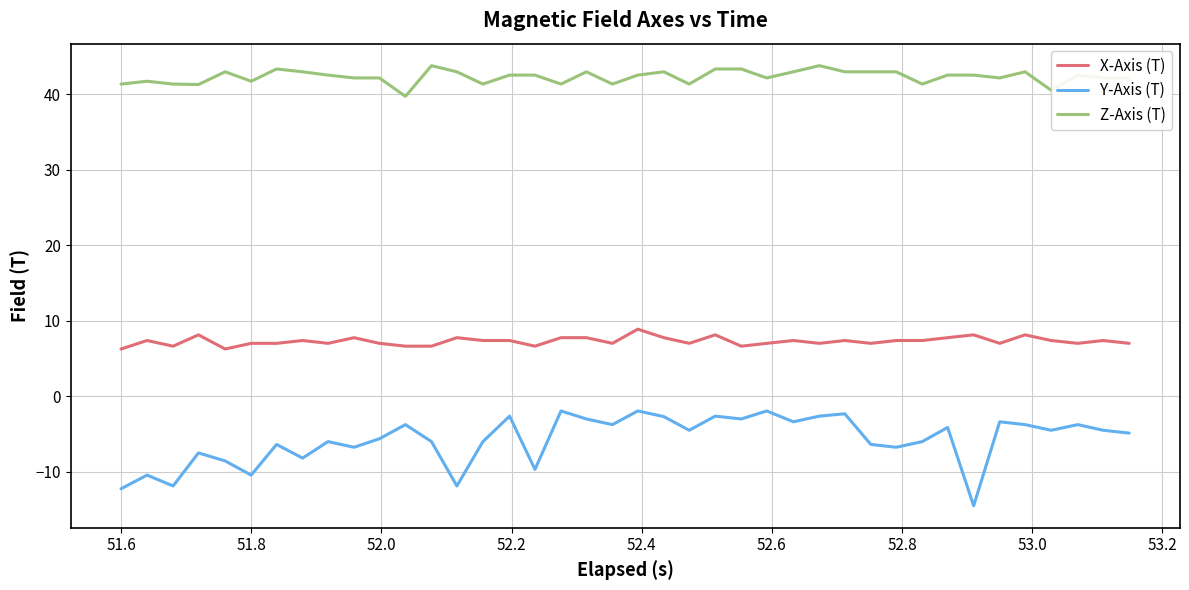

Which series has the largest total across all categories?

Z-Axis (T)